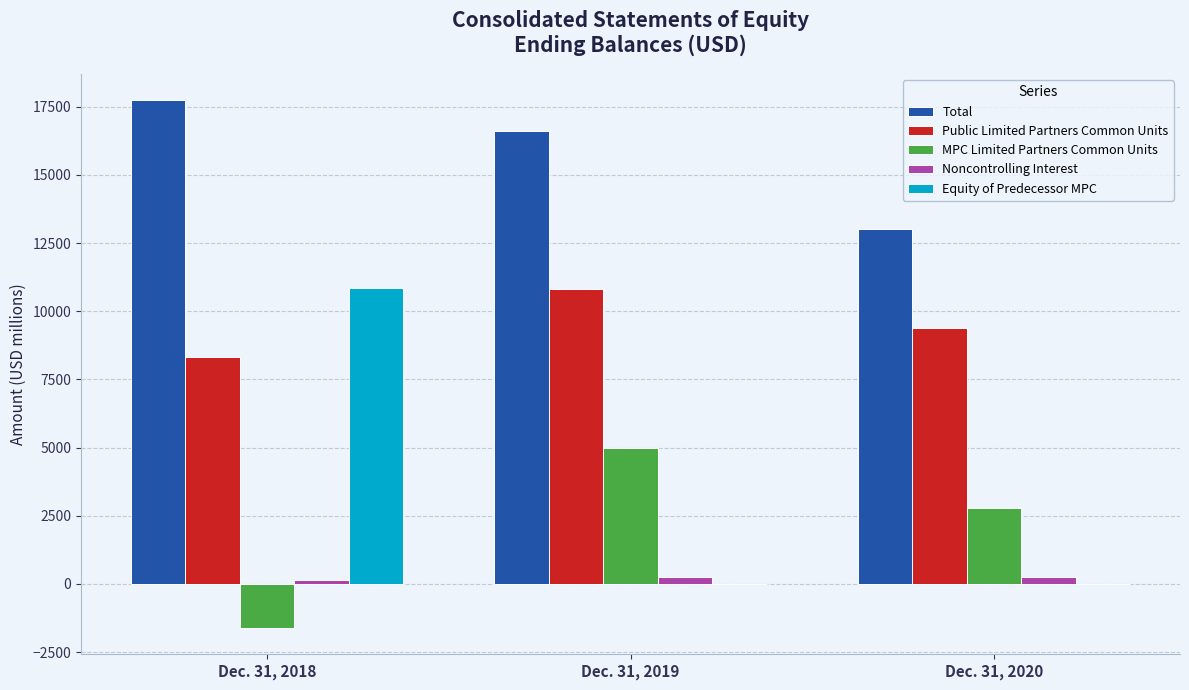

Is it true that Total equals 16613 at Dec. 31, 2019?

True